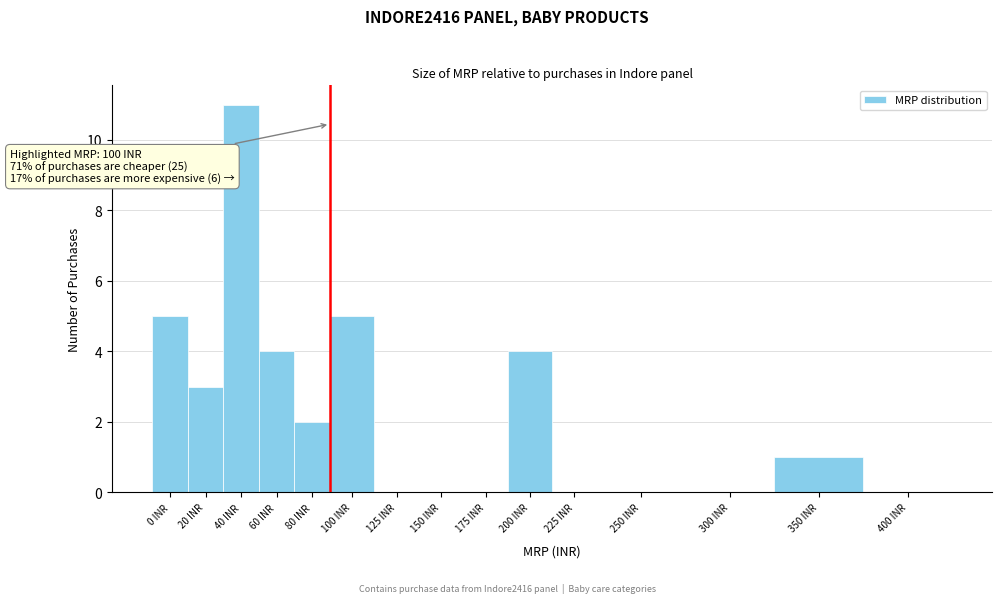

Reading left to right, what are all the values shown in this chart?

0 INR=5	20 INR=3	40 INR=11	60 INR=4	80 INR=2	100 INR=5	125 INR=0	150 INR=0	175 INR=0	200 INR=4	225 INR=0	250 INR=0	300 INR=0	350 INR=1	400 INR=0